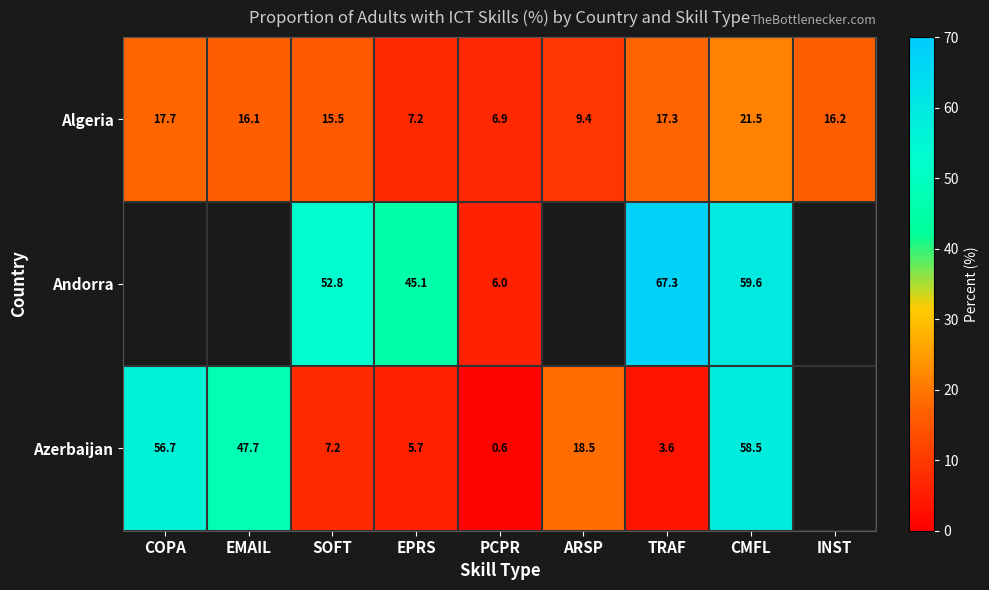

Is the value of Algeria at EMAIL greater than the value of Azerbaijan at CMFL?

No